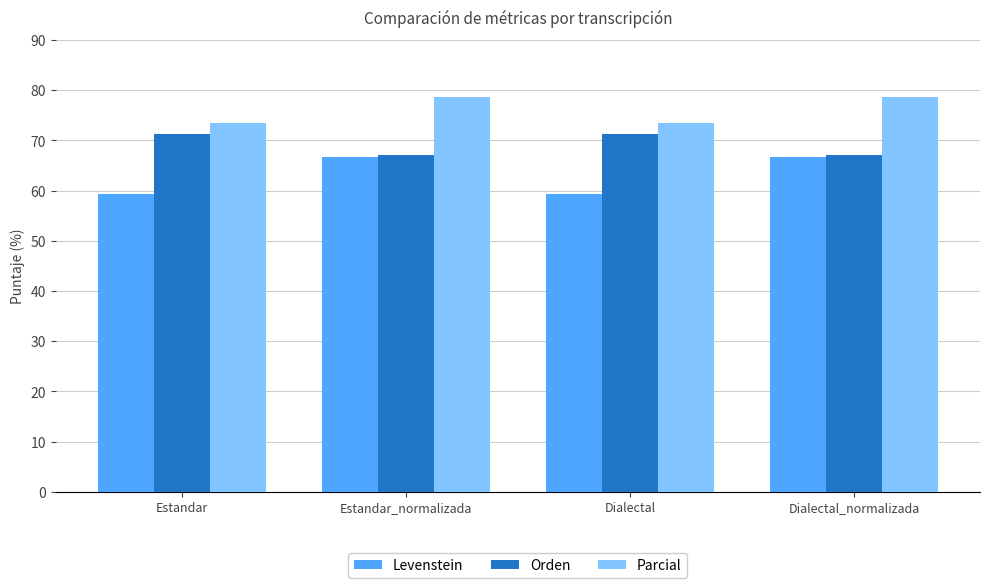

What is the total value across all series at Estandar_normalizada?

212.4